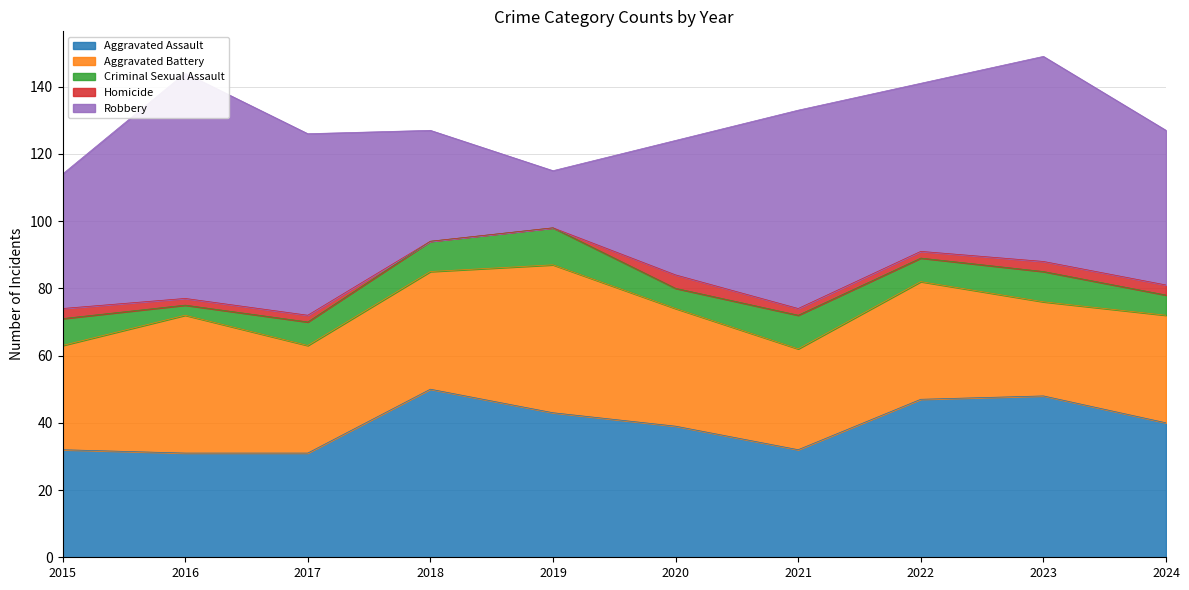

At which label does Aggravated Battery reach its minimum?

2023